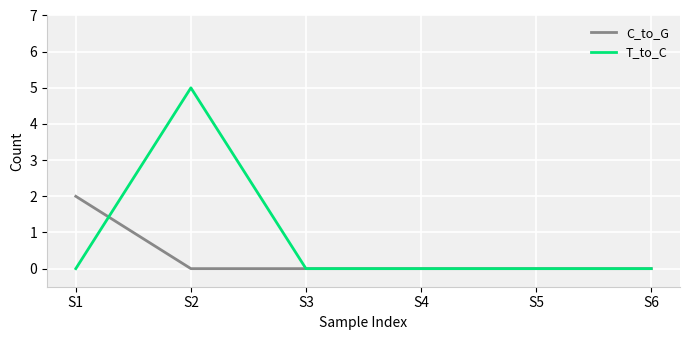

At which category is the sum across all series the highest?

S2